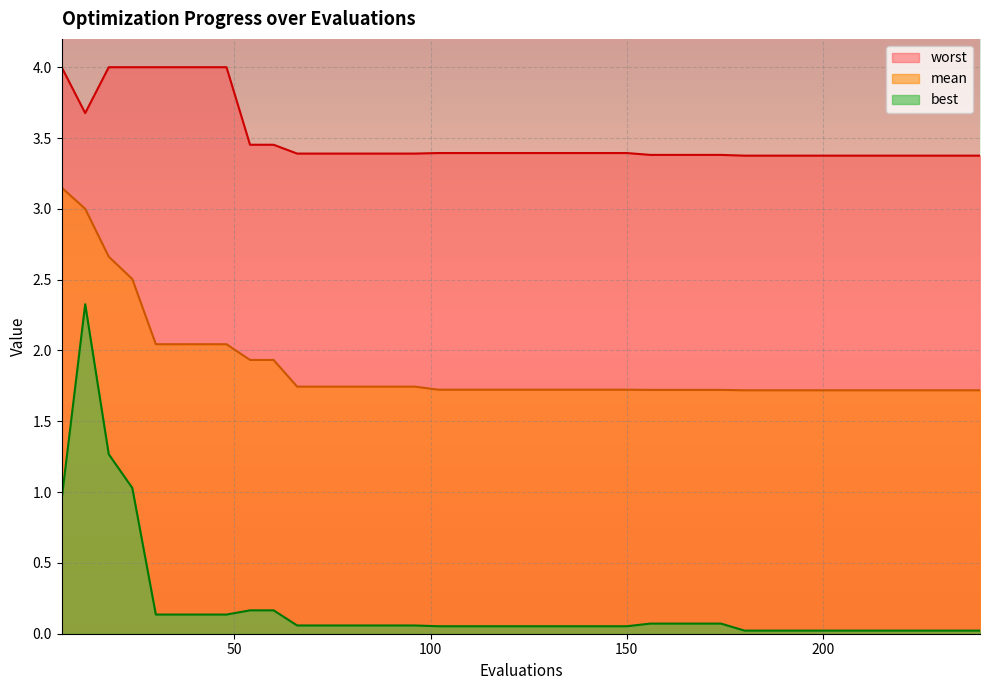

Rank the series by their average value, from lowest to highest.

best, mean, worst